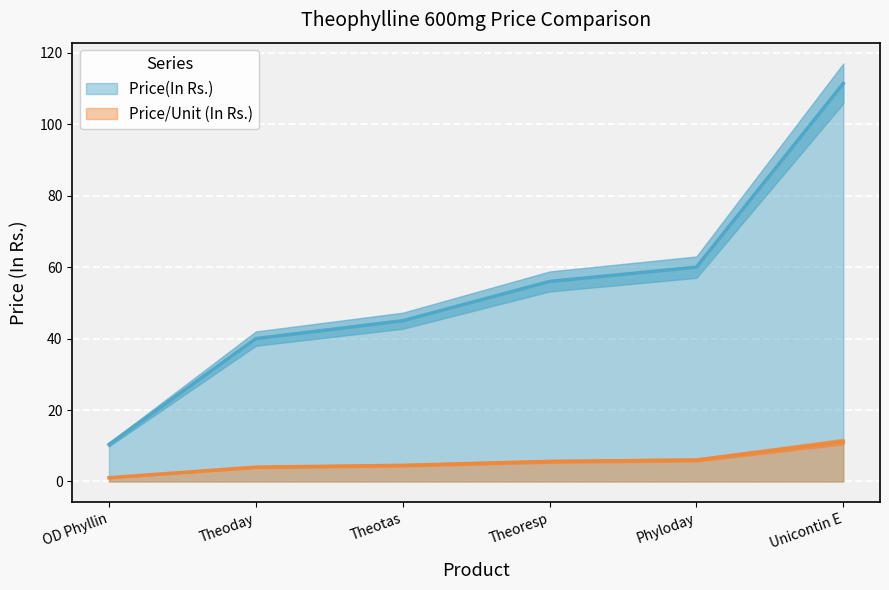

Reading left to right, what are all the values shown in this chart?

Price(In Rs.): 10.3	40.0	45.0	56.0	60.0	111.5
Price/Unit (In Rs.): 1.0	4.0	4.5	5.6	6.0	11.2